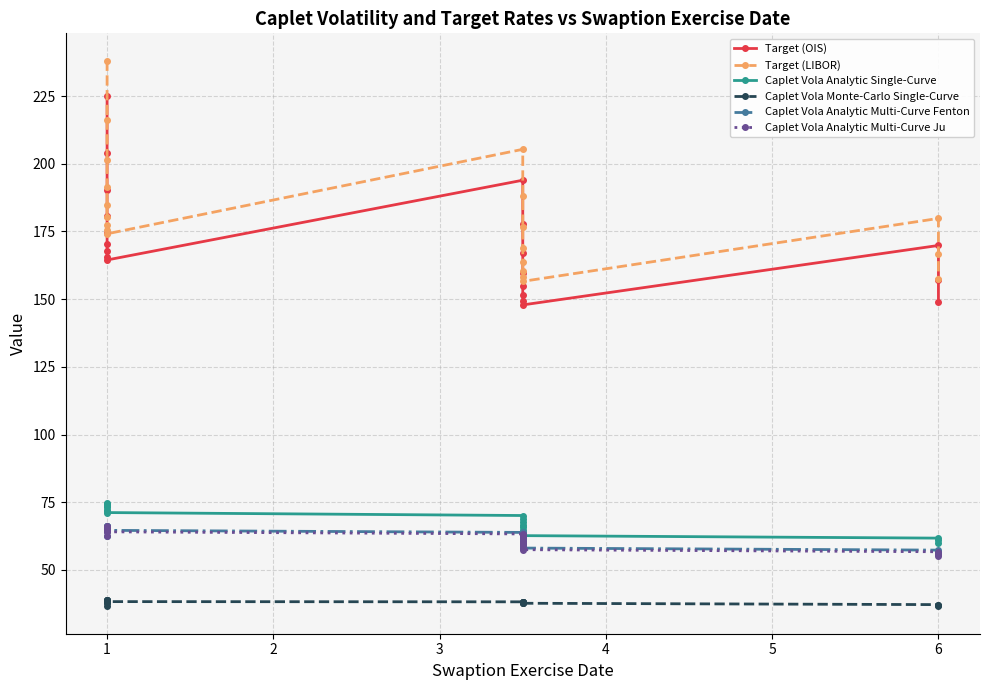

How many categories are shown in the chart?

20